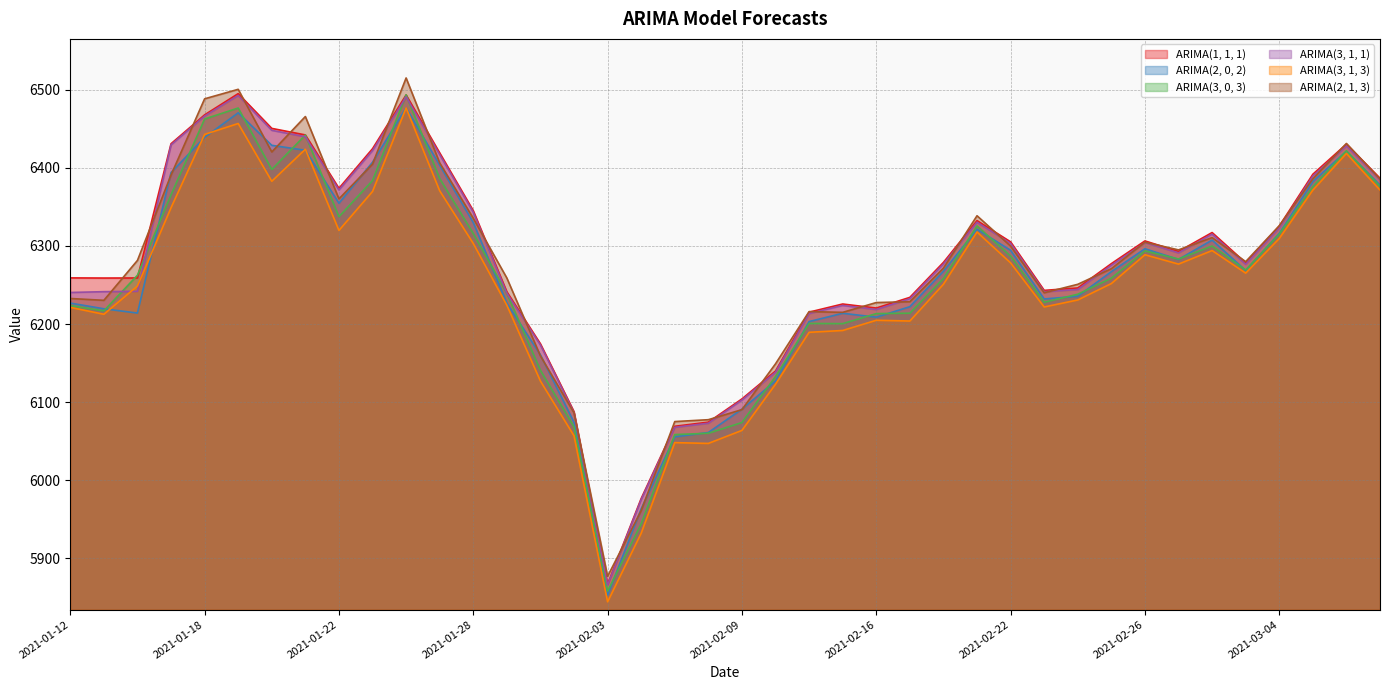

At which label is ARIMA(3, 1, 3) closest to 6160?

2021-02-11